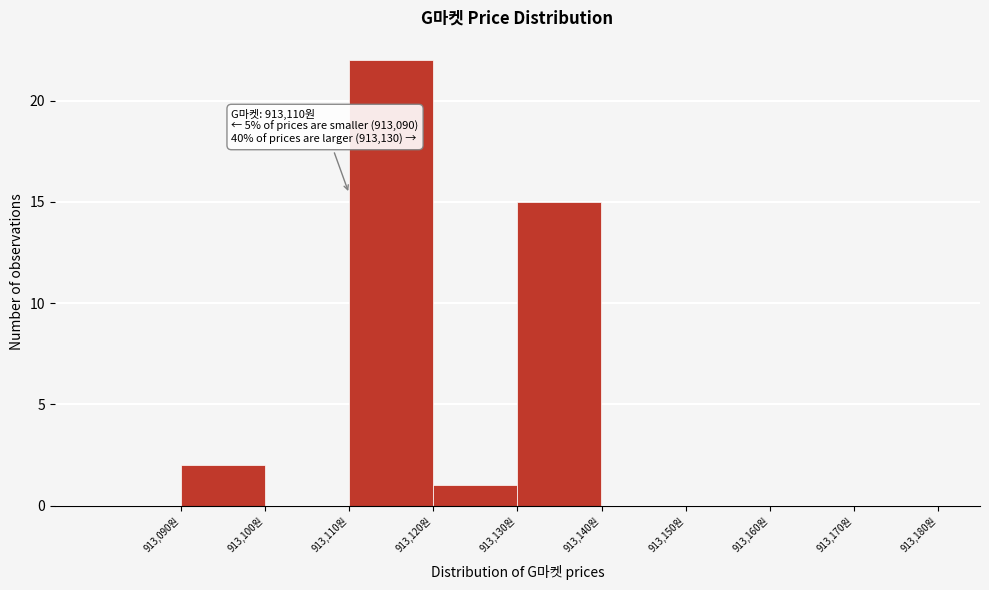

Over which range of the x-axis is the bar tallest?

913110 to 913120